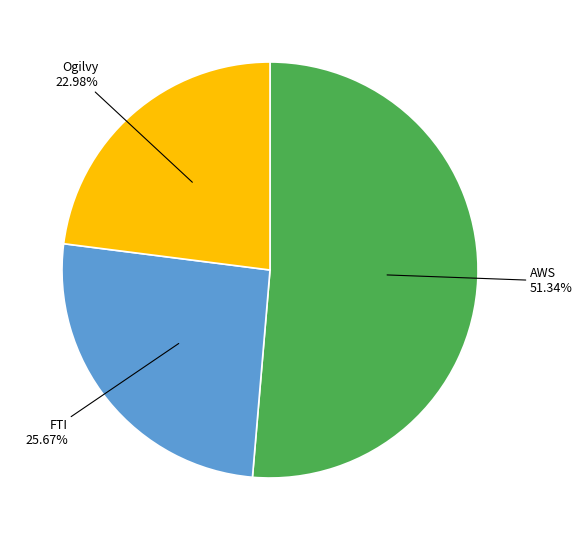

True or false: AWS accounts for 37% of the total.

False